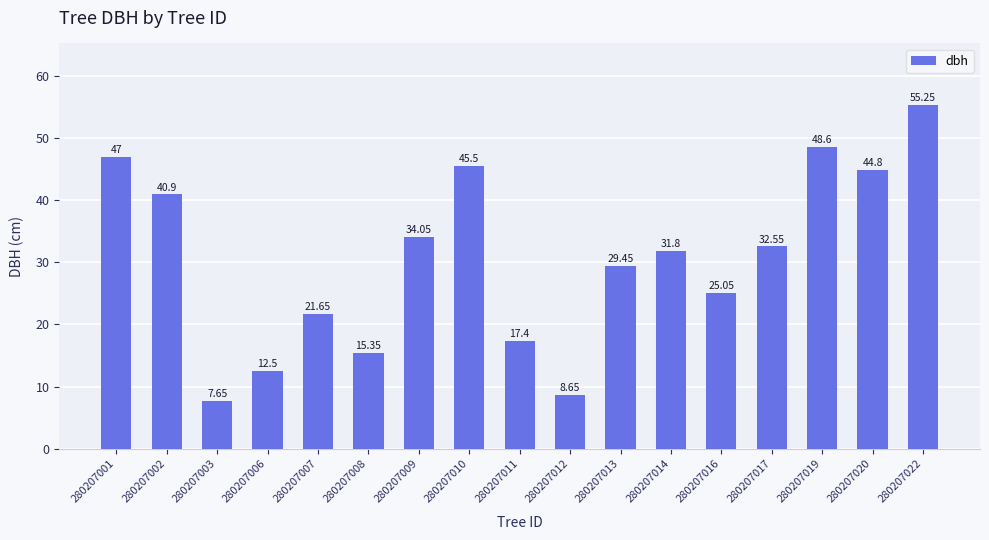

How many categories are shown in the chart?

17